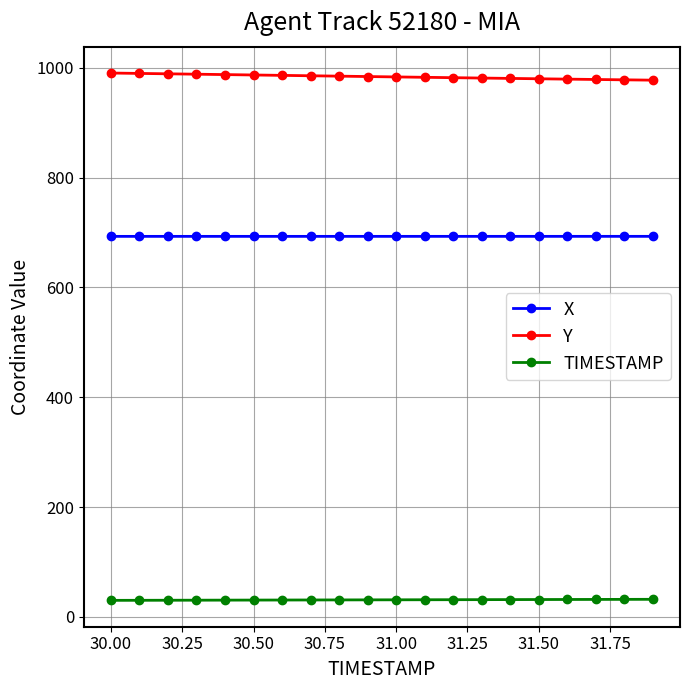

True or false: X and TIMESTAMP intersect in this chart.

False